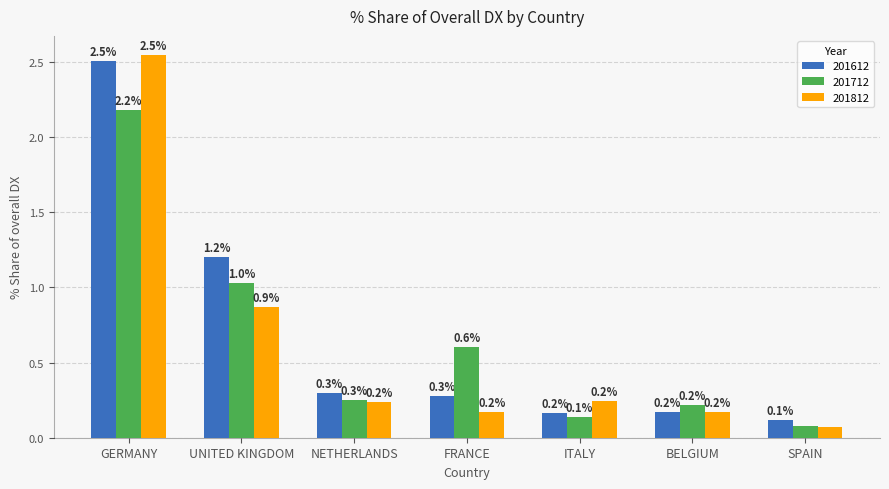

At FRANCE, list the series in order from smallest to largest.

201812, 201612, 201712